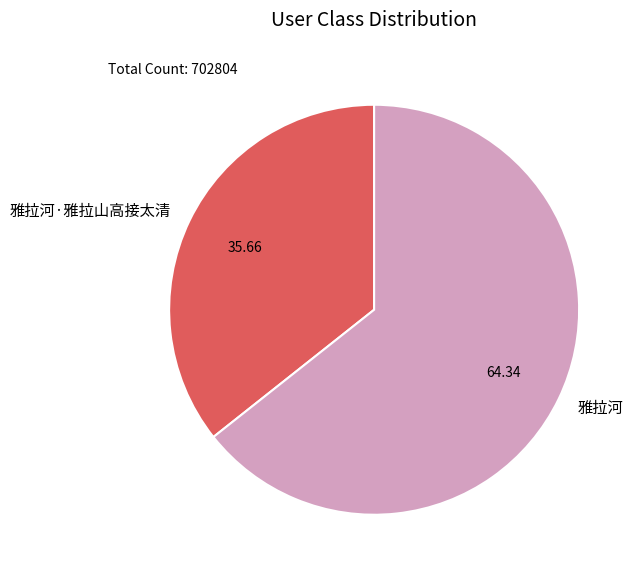

Which slice is the largest?

雅拉河